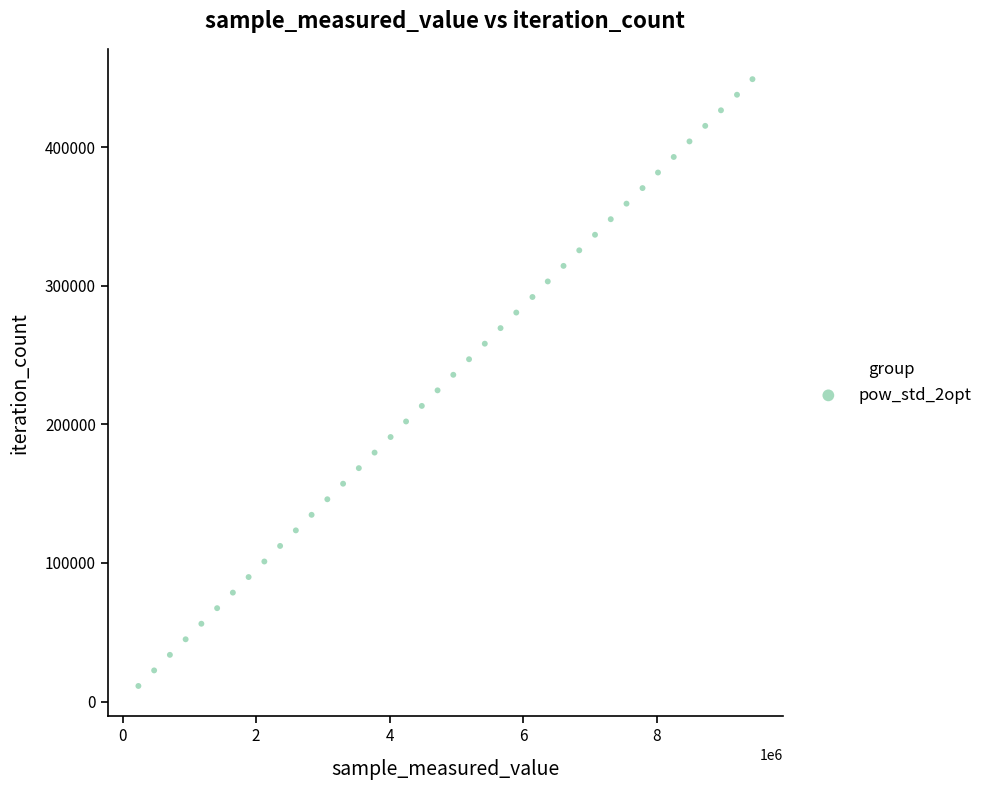

What is the range of X values (max minus min)?

9198189